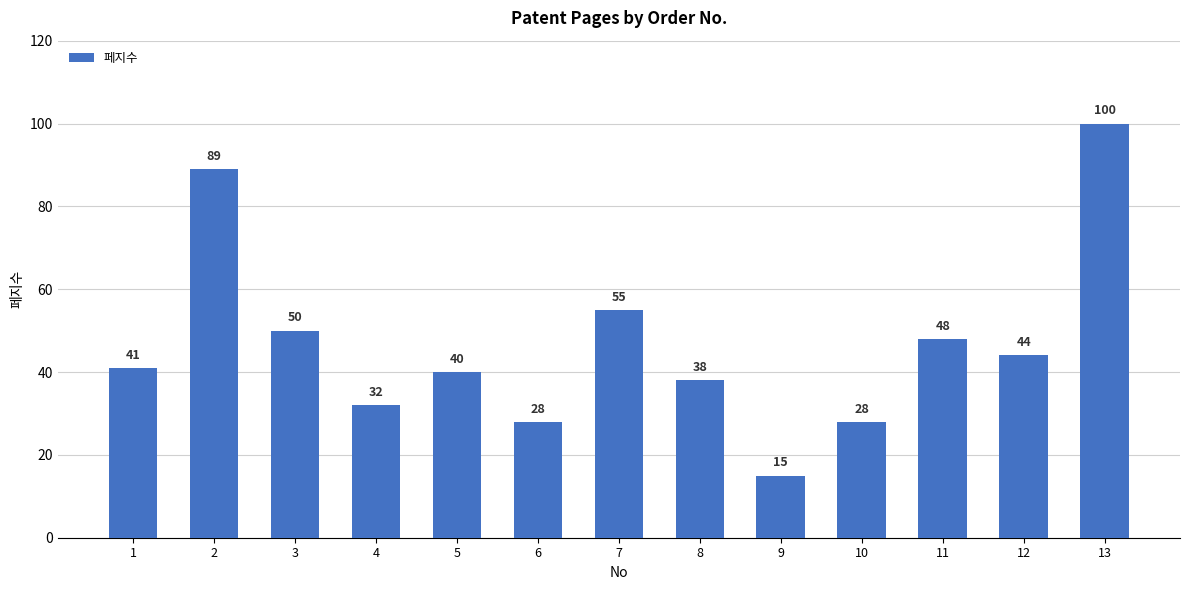

What is the approximate value at 3, to the nearest 5?

50